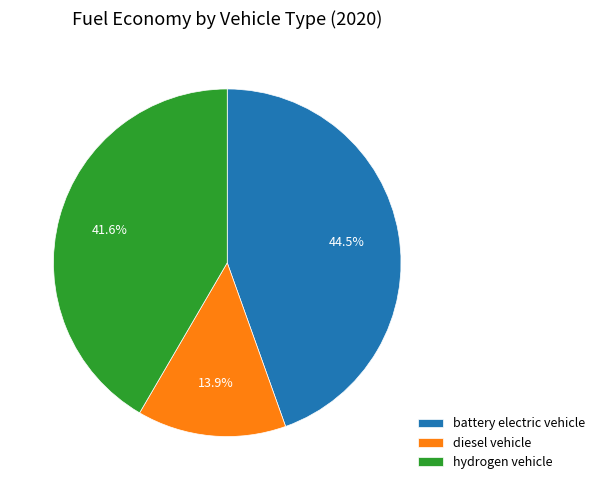

Does any single category account for the majority?

No